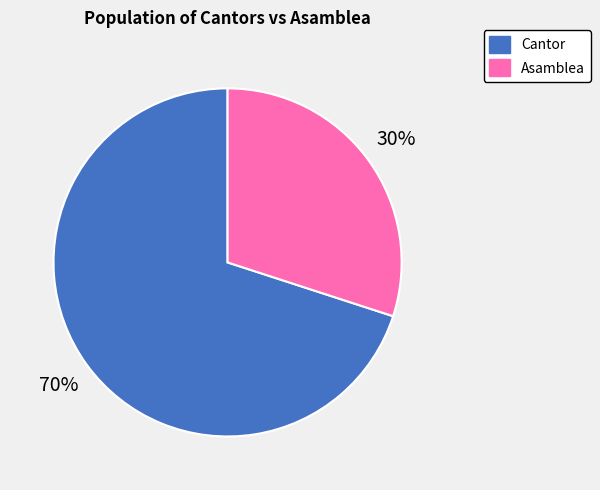

The Asamblea slice represents 30% of the pie. True or false?

True